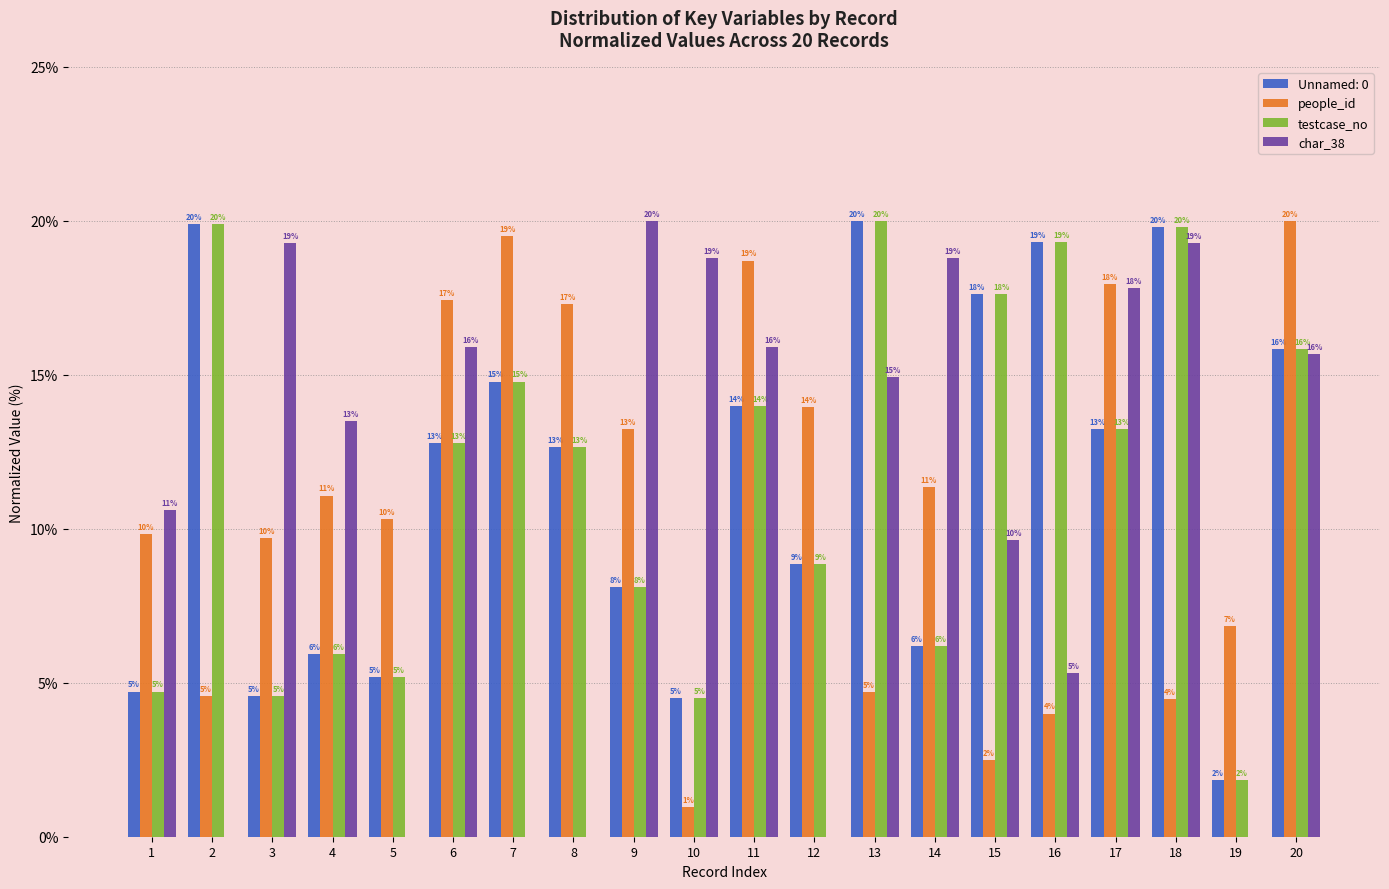

What are all the series names shown in the legend?

Unnamed: 0, people_id, testcase_no, char_38